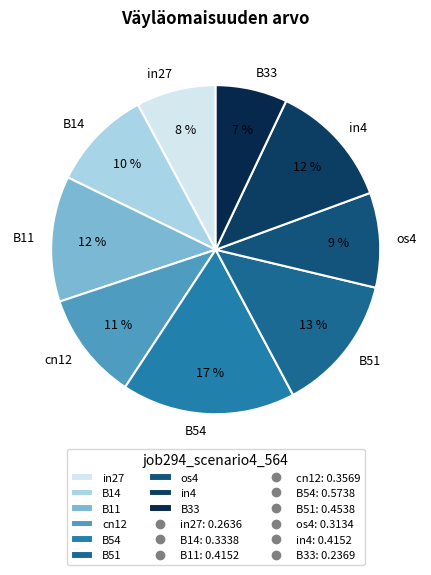

How many slices are in this pie chart?

9